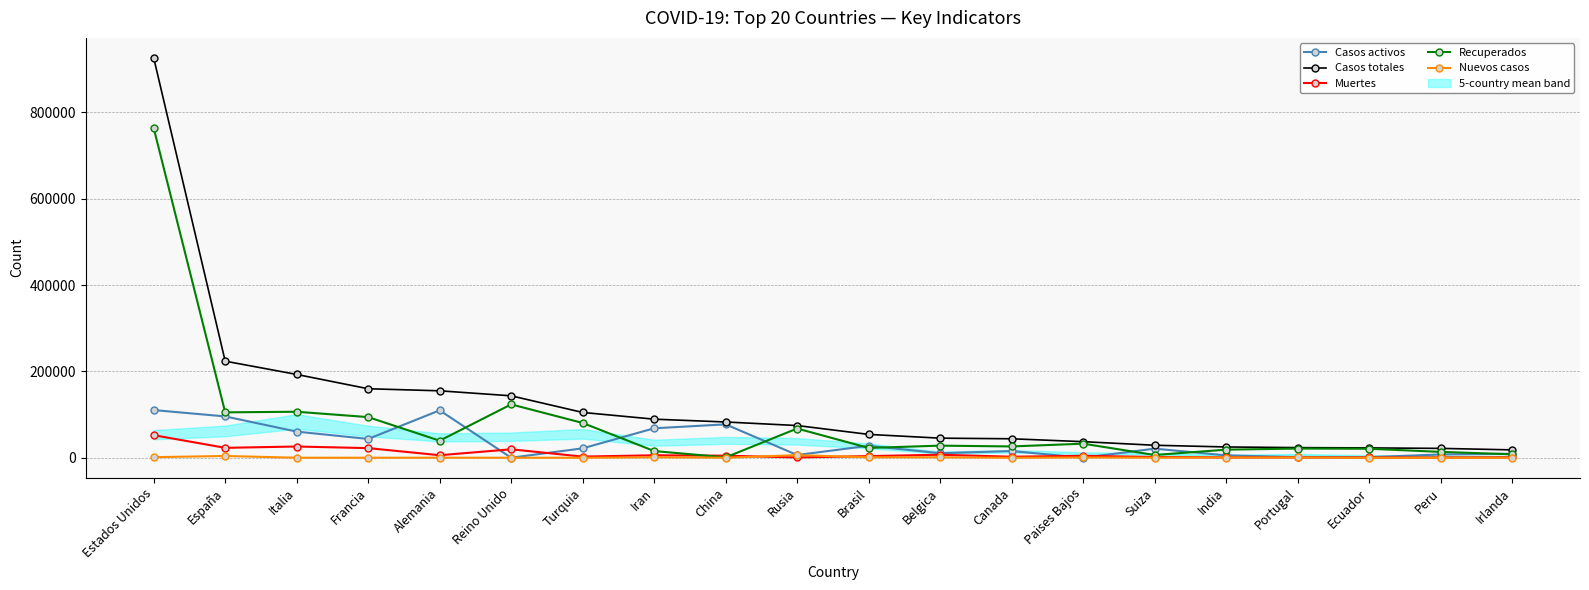

The Muertes series shows 6415 at China. True or false?

False